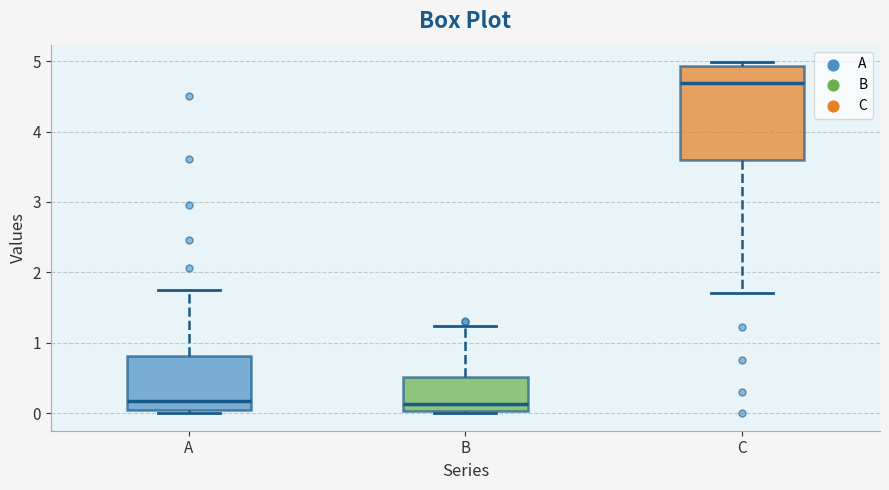

Where is the lower edge of the box for A on the y-axis? The values are not printed on the chart, so give them approximately, as read against the axis.

0.0